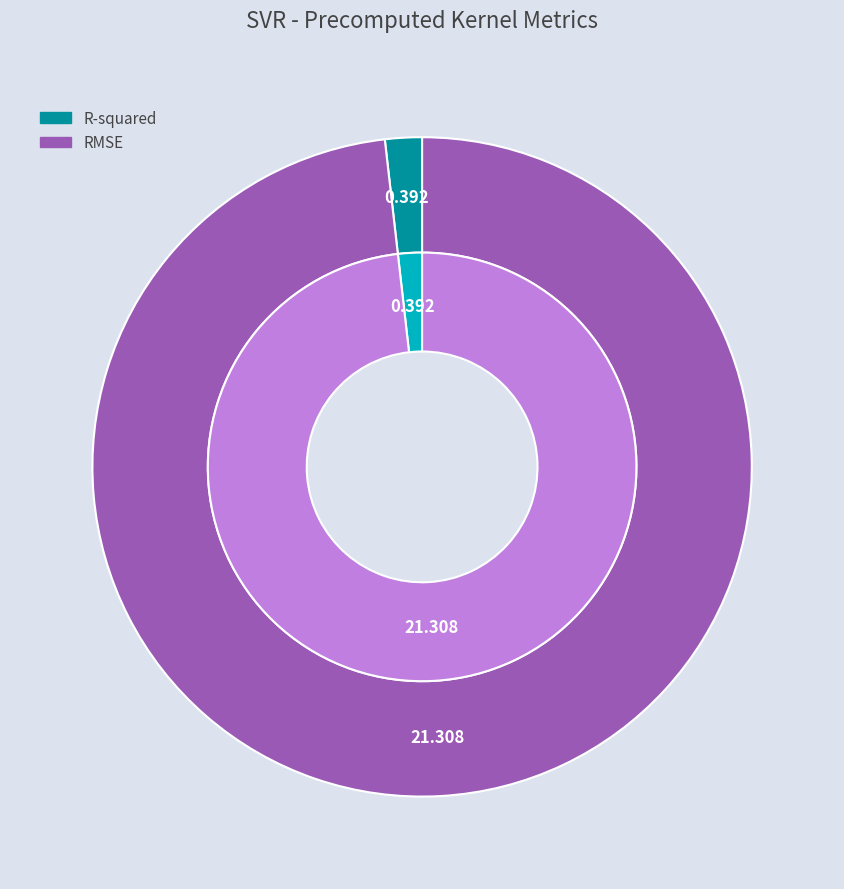

Is it true that R-squared is 2% of the pie?

True